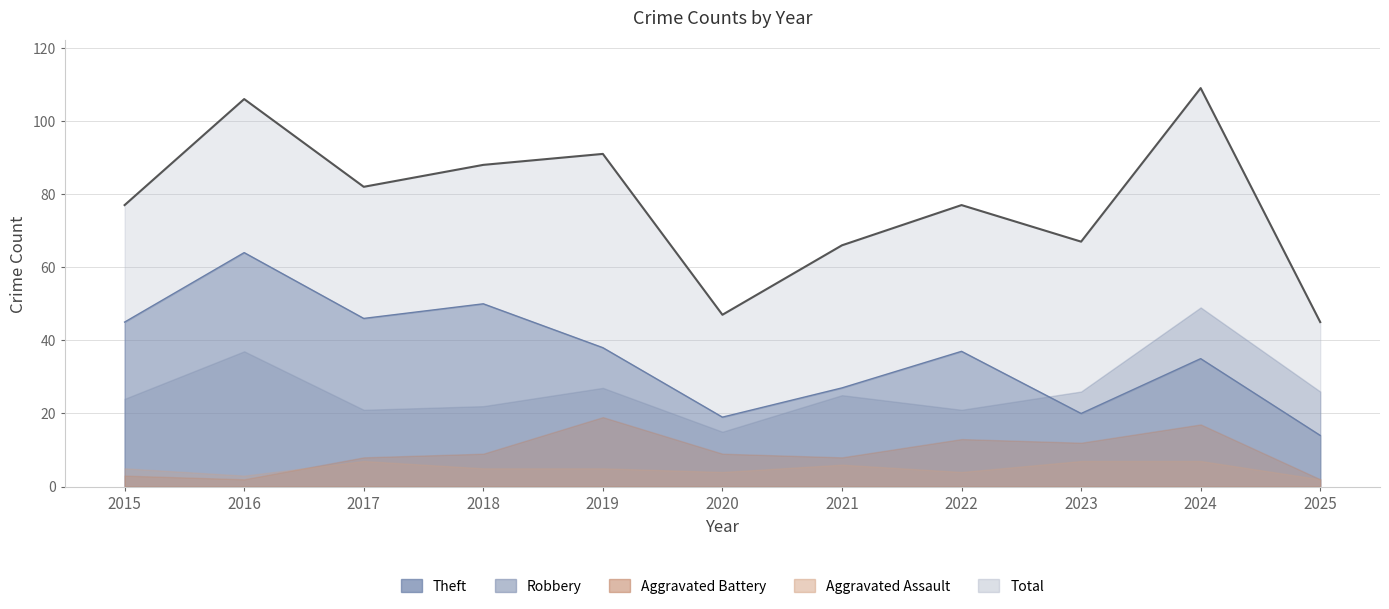

What is the minimum value shown in the chart?

2